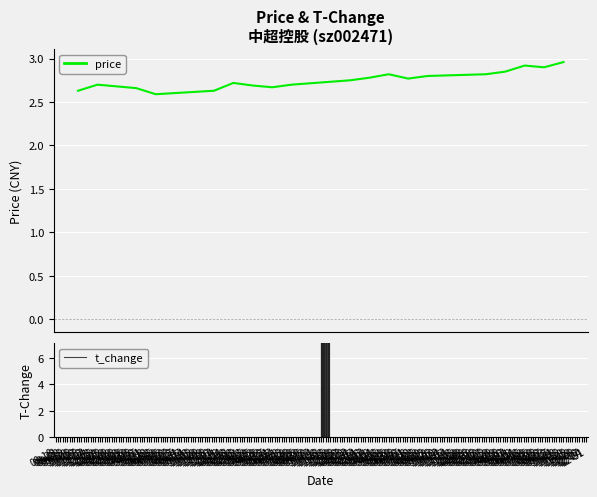

Count the values in the range 2 to 3.

20